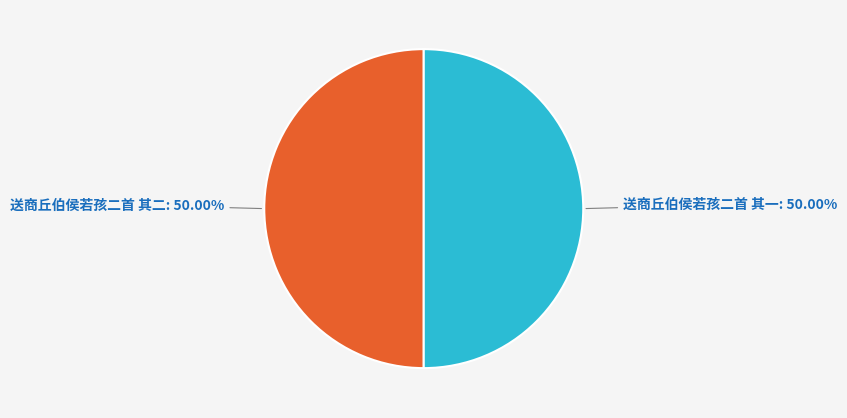

What percentage is the 送商丘伯侯若孩二首 其二 slice, to the nearest percent?

50%